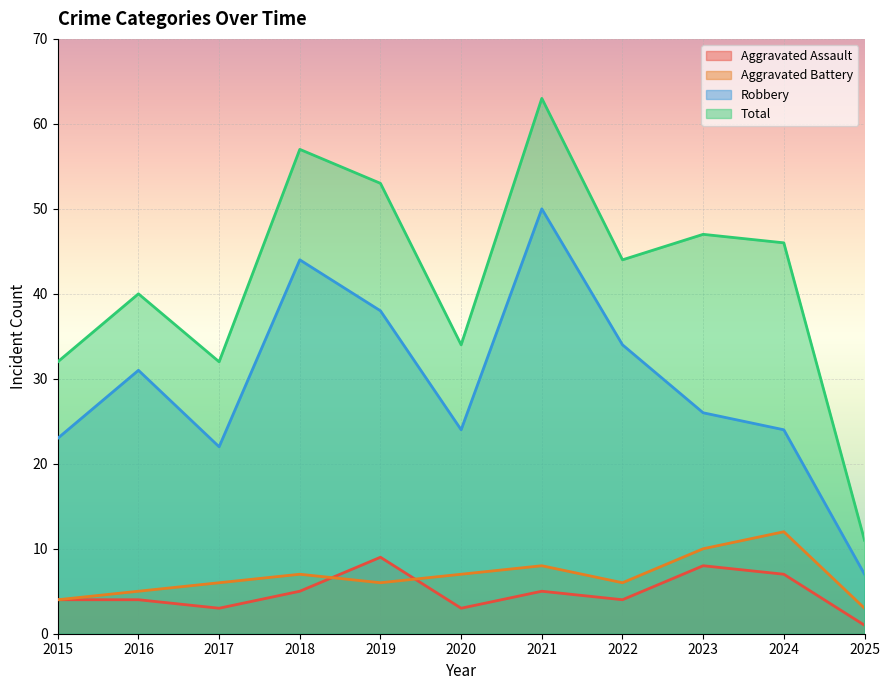

Count the number of categories in the chart.

11